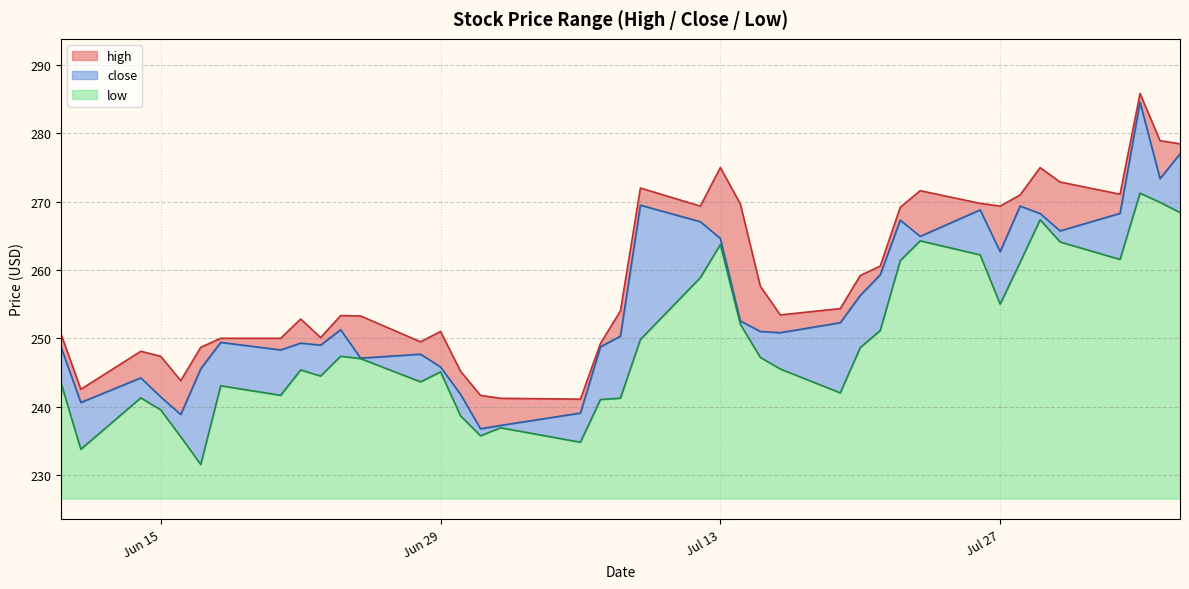

At which label does high reach its peak?

2021-08-03